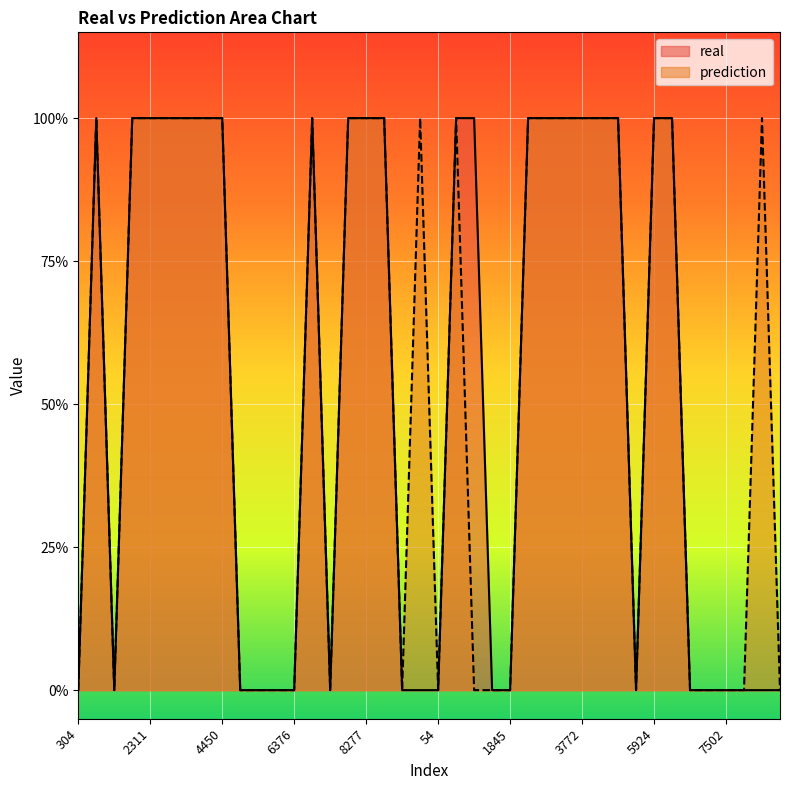

Which series changed the most between 304 and 2585?

real